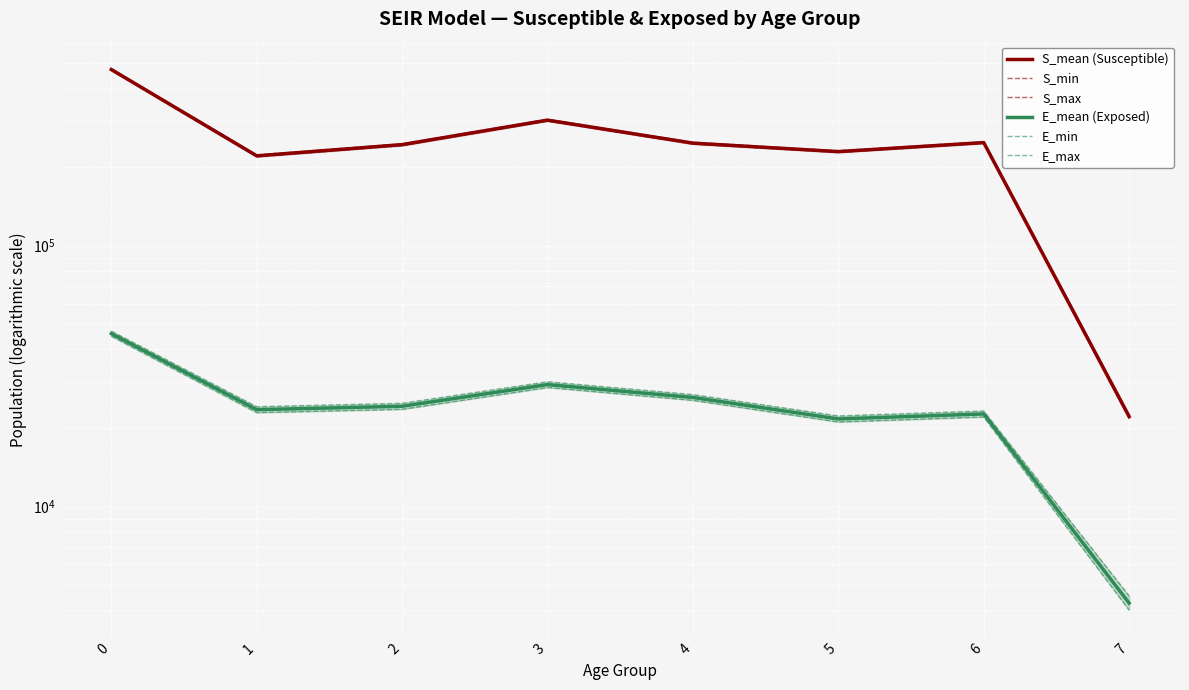

Reading left to right, what are all the values shown in this chart?

S_mean (Susceptible): 473043.5	220875.4	243805.0	302658.7	247042.3	229267.0	248263.7	22133.6
S_min: 469526.7	218997.6	241695.5	300071.0	244989.4	227513.4	246474.9	21787.2
S_max: 476330.5	222706.3	245741.8	304852.4	248977.6	231022.7	249966.3	22478.8
E_mean (Exposed): 46011.8	23512.0	24235.4	29337.1	26188.2	21669.8	22649.1	4265.7
E_min: 44969.1	22911.6	23594.2	28600.9	25541.0	21097.8	22053.1	4010.2
E_max: 47027.5	24140.0	24875.4	30085.6	26863.8	22254.0	23242.1	4545.6